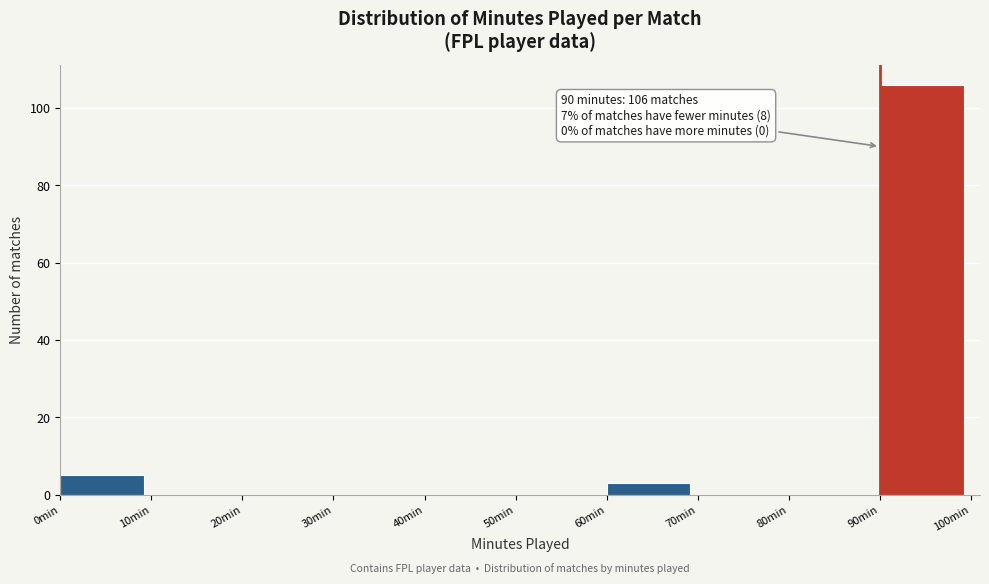

Over which range of the x-axis is the bar tallest?

90 to 100